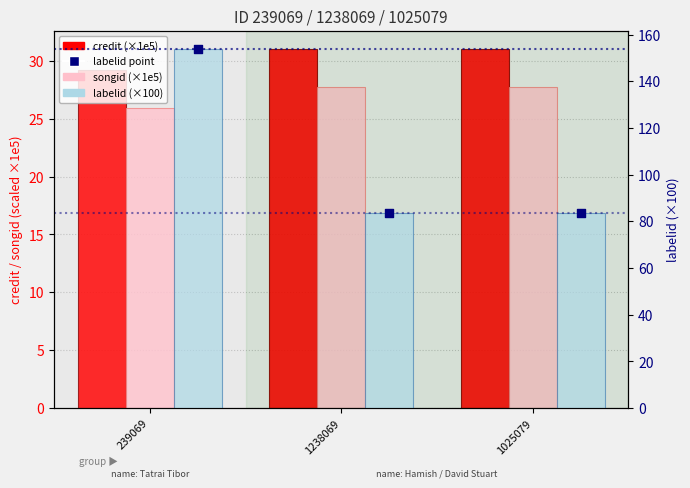

At which category is the sum across all series the highest?

239069